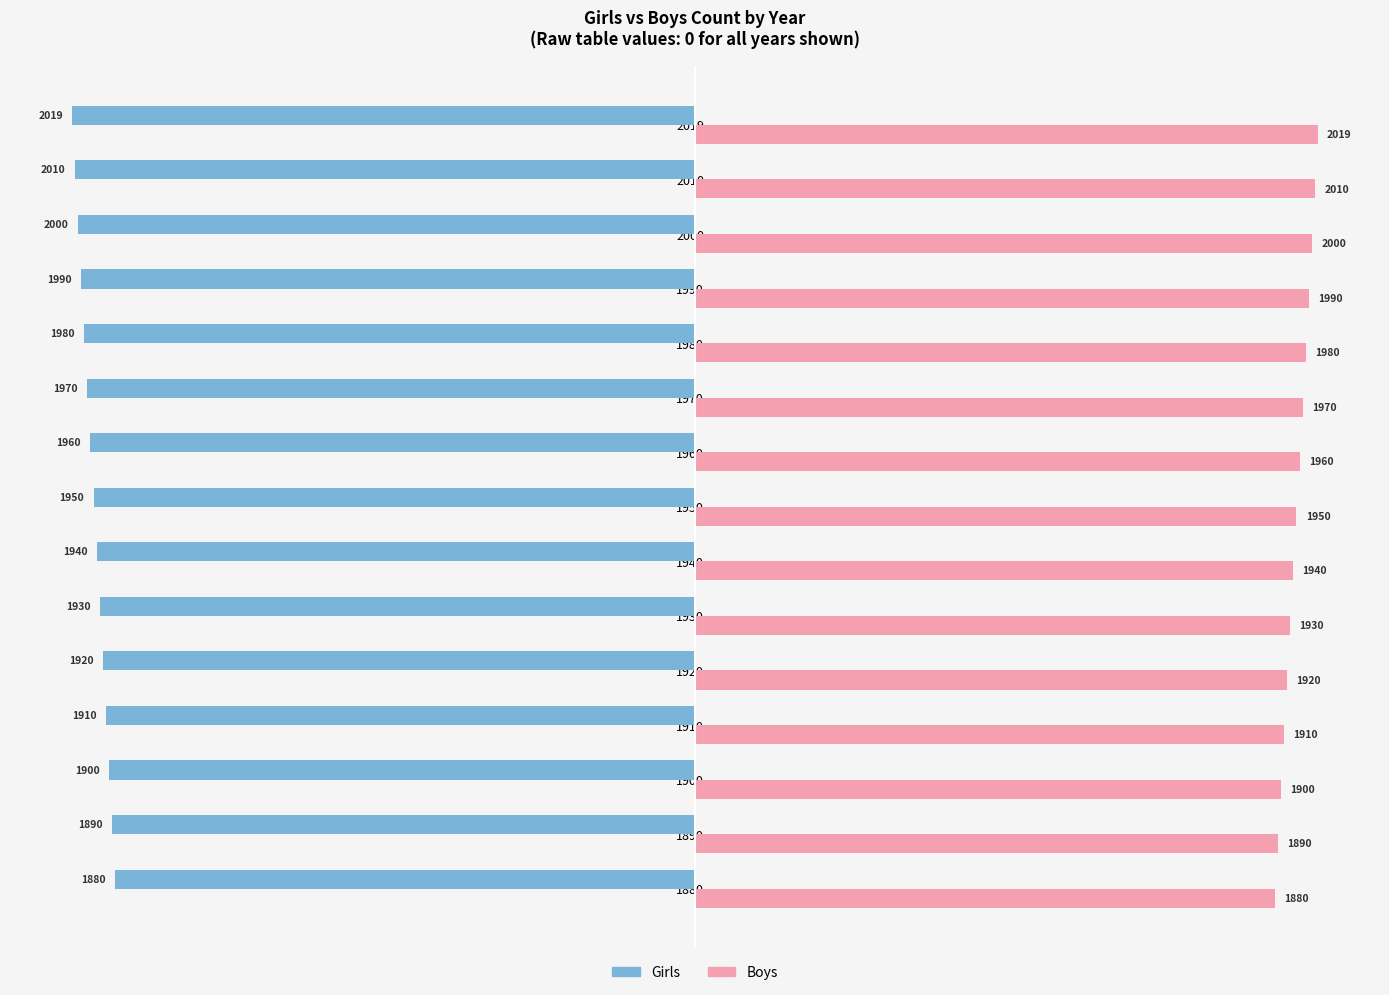

How many values in the Boys series are below 1950?

7